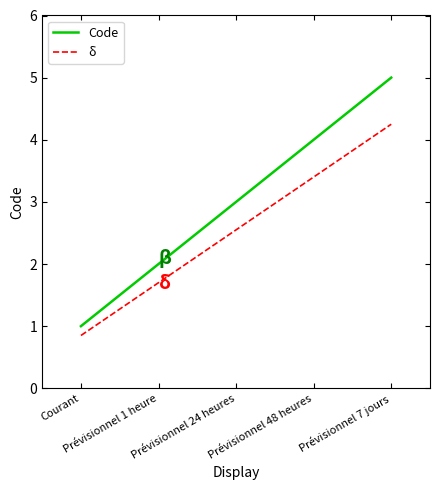

True or false: Code and δ cross at least once.

False